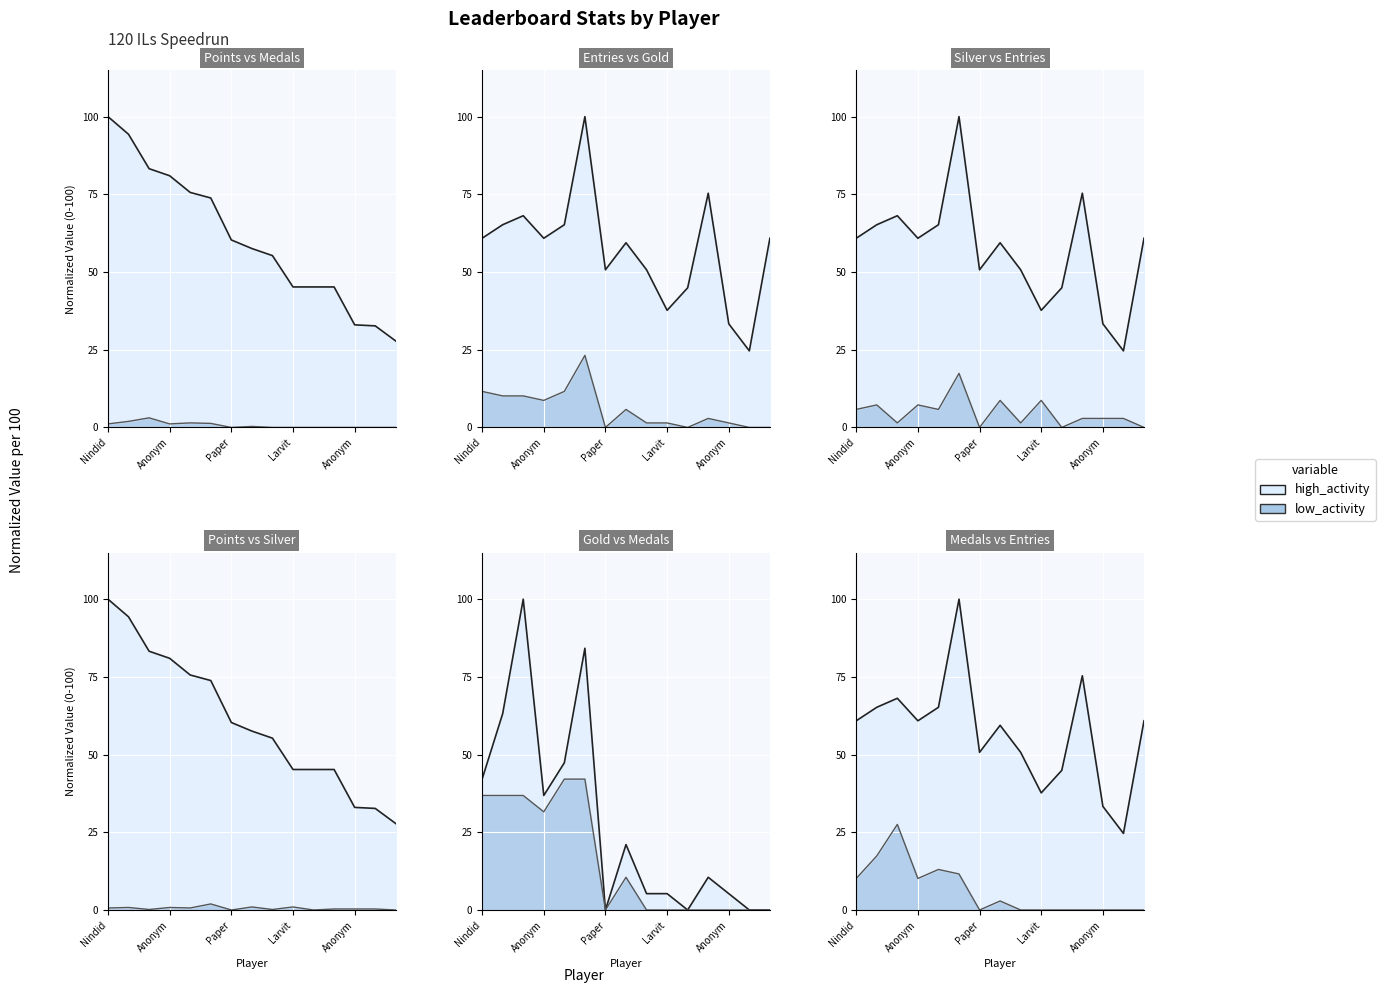

Rank the categories by Medals value from highest to lowest.

Sm27, Anonymous 4, Anonymous 3, Pogo, Nindiddeh, Anonymous 6, Despin, Paper, Switchmaster, Larvitar, JJsrl, Pancakez, Anonymous 5, SB, peaches